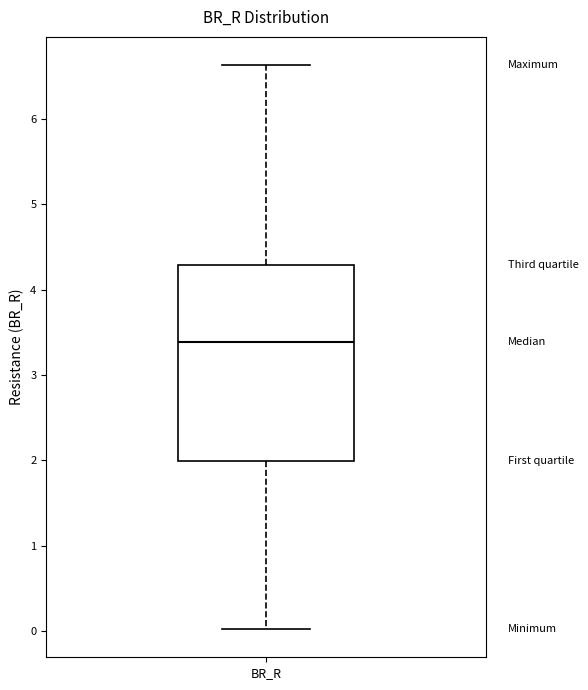

Transcribe this box plot: give where the median line is, the range the box spans, and where the two whiskers end, as read against the y-axis. The values are not printed on the chart, so give them approximately, as read against the axis.

median 3.4, box 2.0 to 4.3, whiskers 0.0 to 6.6